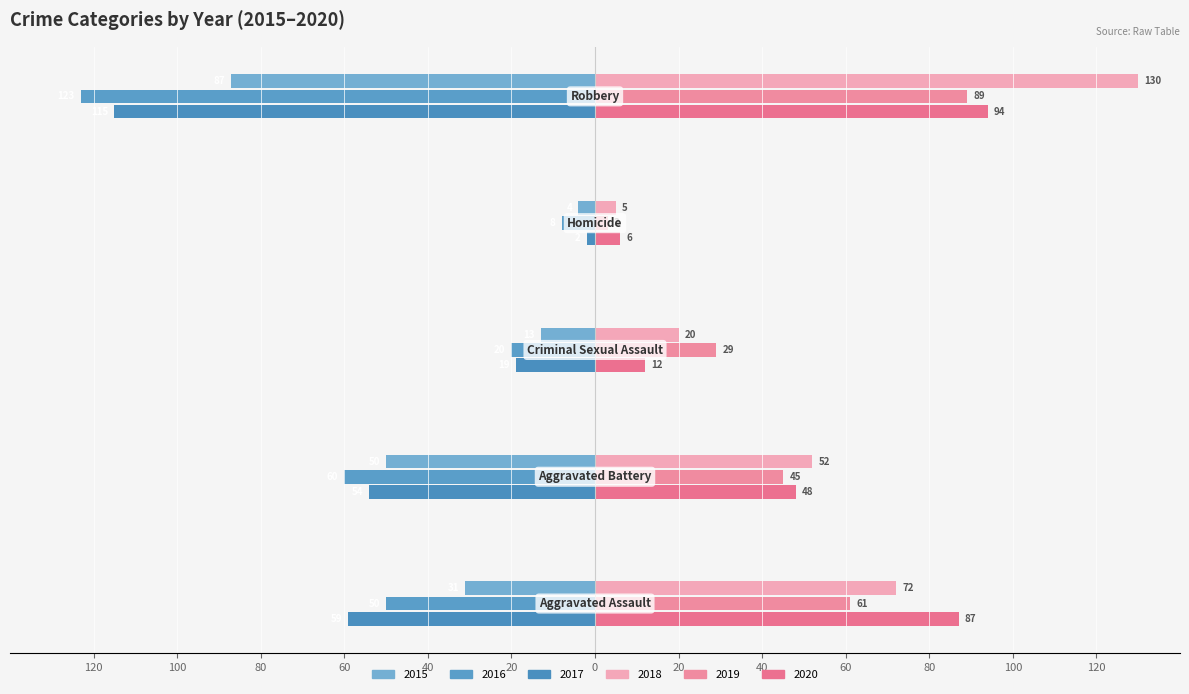

At which label does 2015 first exceed -31?

Criminal Sexual Assault